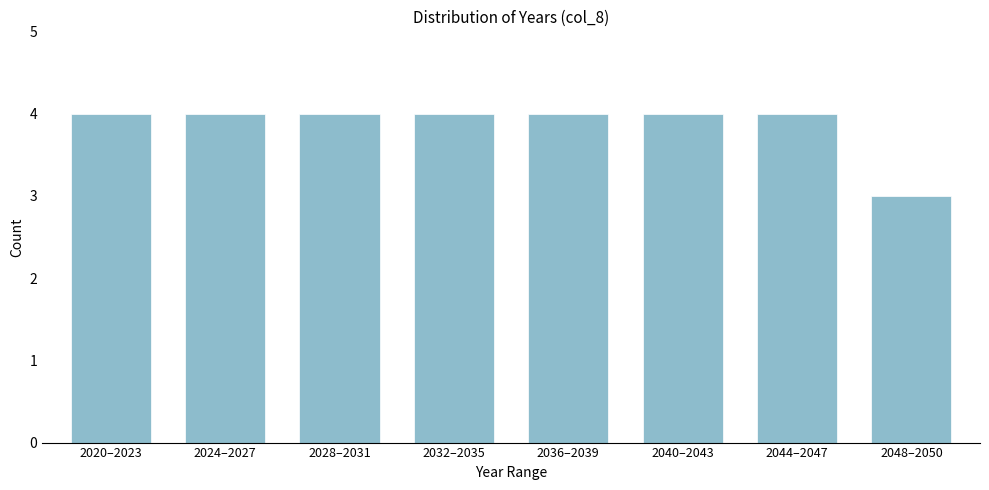

Reading right to left, what are all the values shown in this chart?

3	4	4	4	4	4	4	4